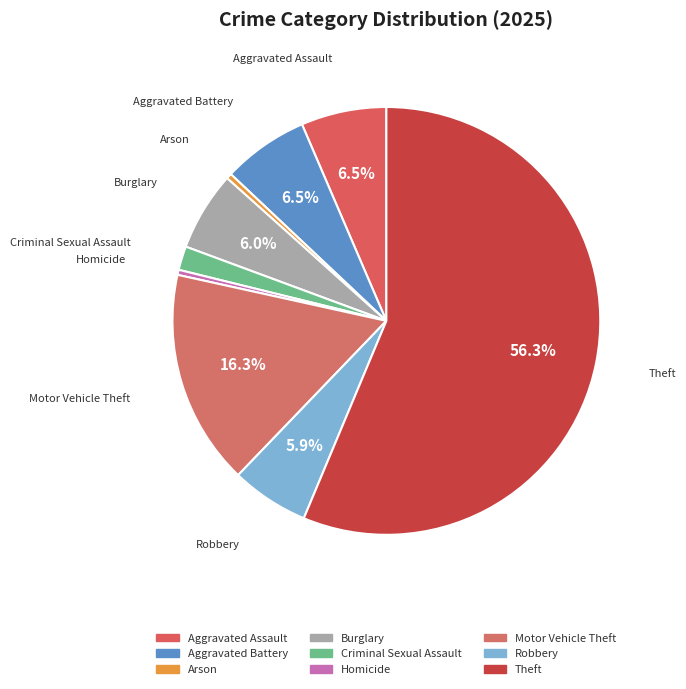

What is the majority slice?

Theft